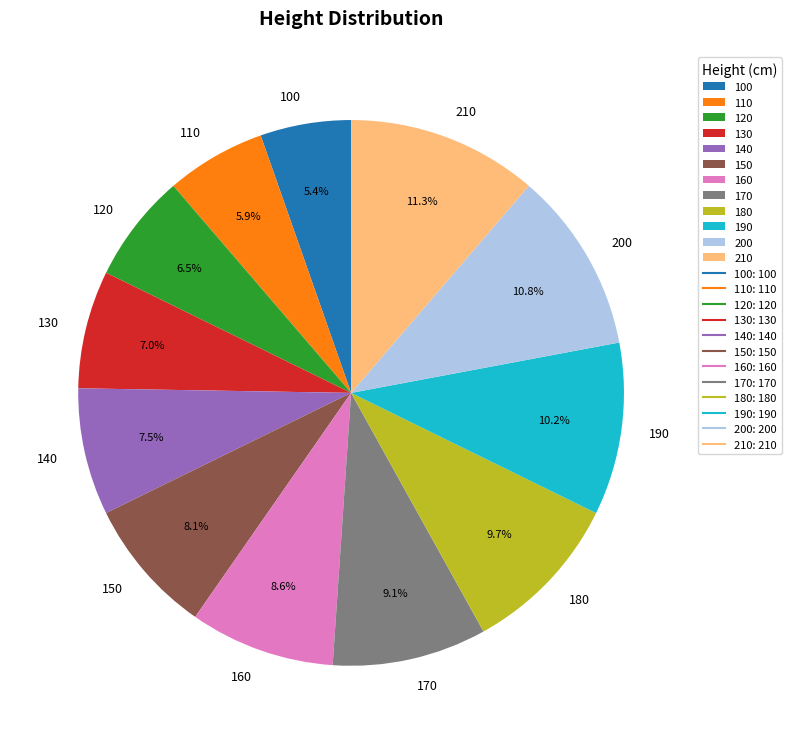

To the nearest percent, what is the difference between the largest and smallest slice percentages?

6%